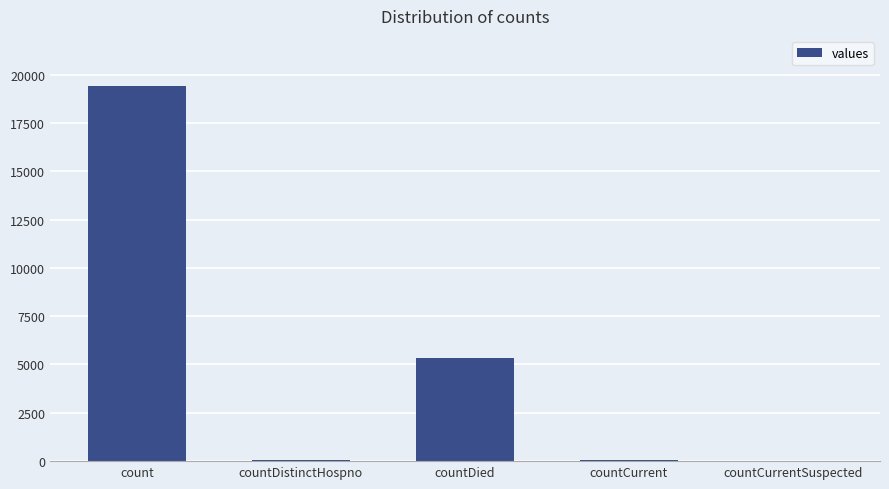

Read the value at count.

19420